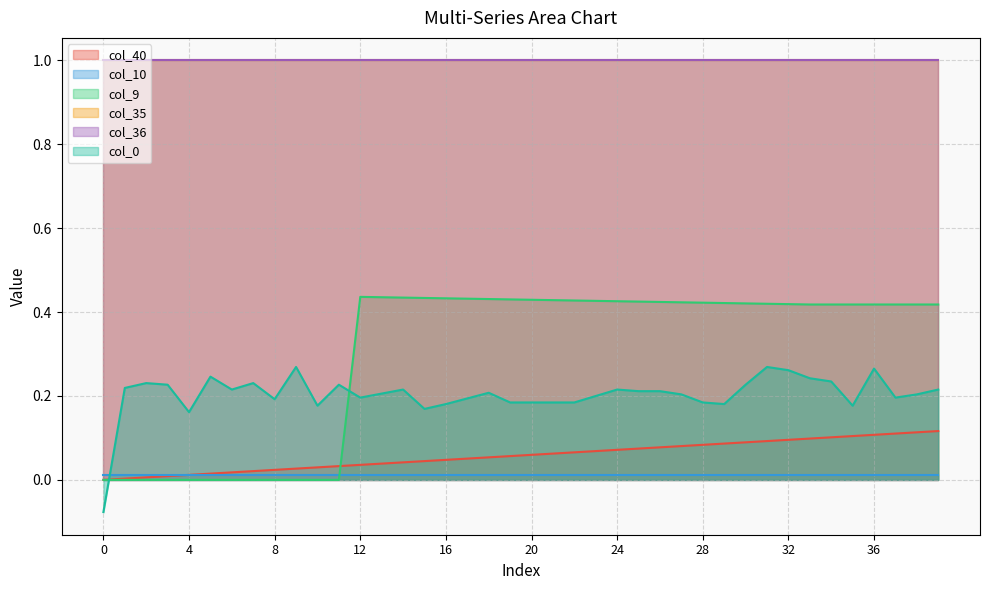

Does the chart display data point markers on the line(s)?

No